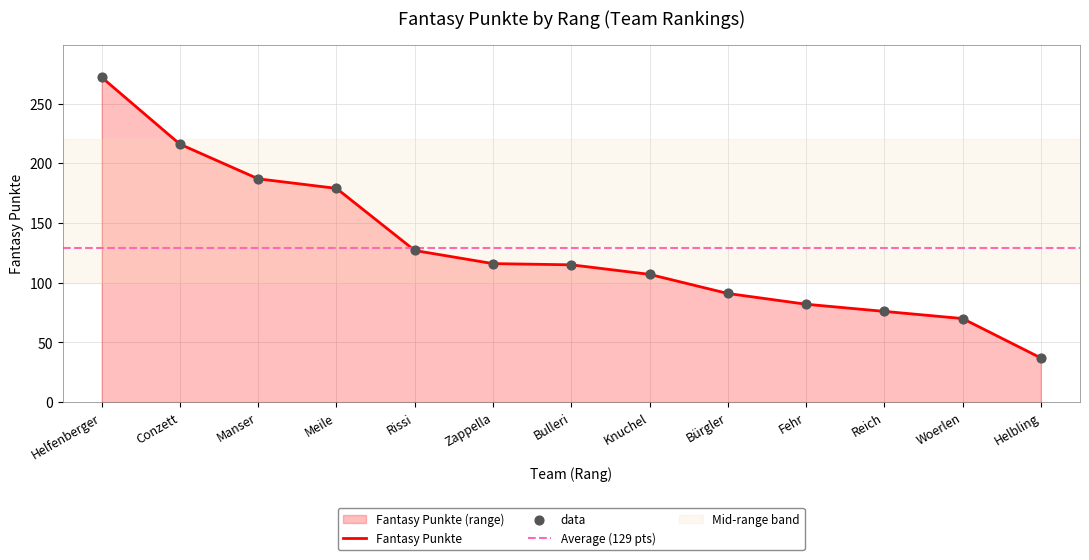

Is it true that Fantasy Punkte equals 76 at Reich?

True